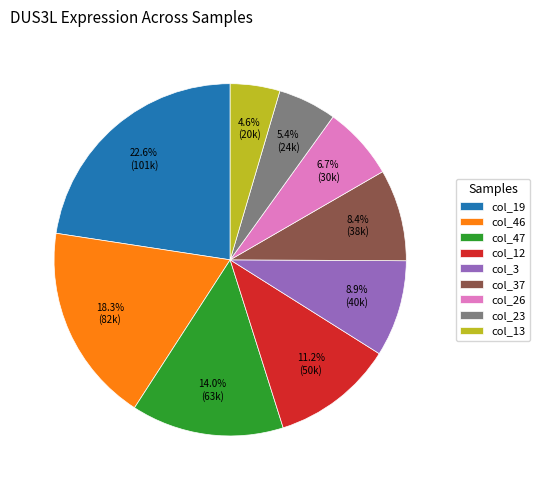

Approximately how many times larger is the value at col_47 compared to col_26?

2.1